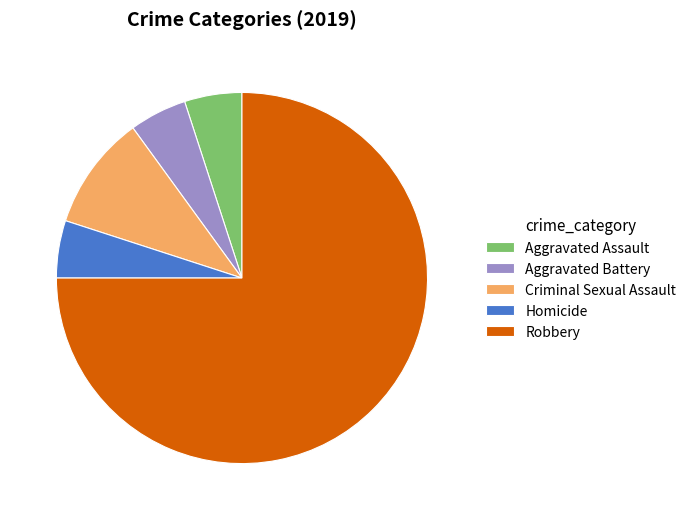

Is the sum of Aggravated Battery and Criminal Sexual Assault greater than half?

No